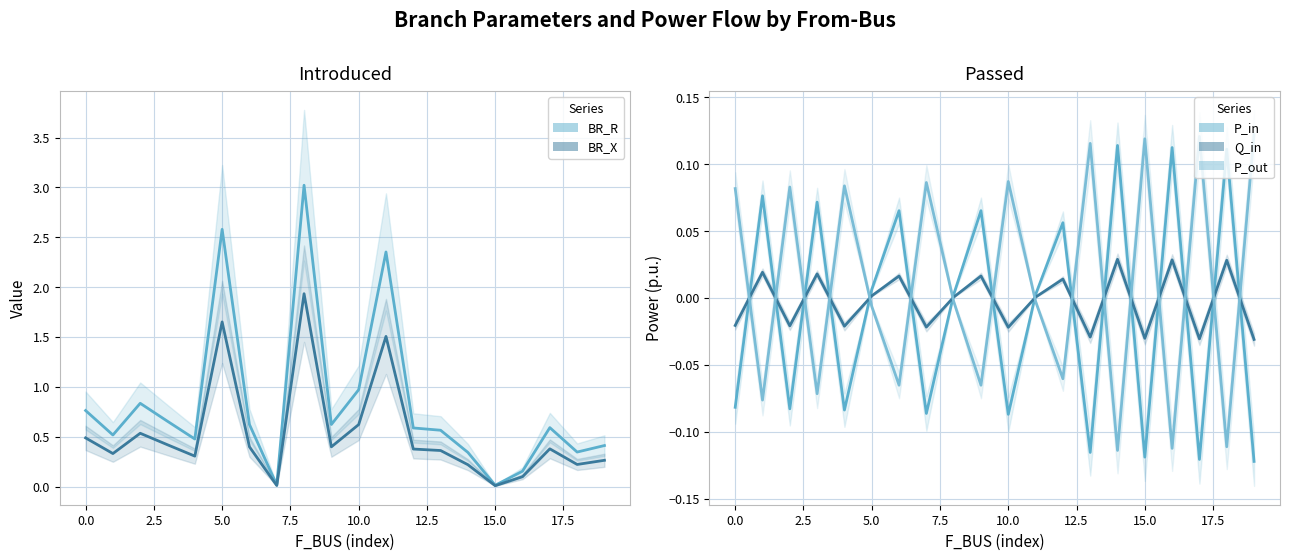

Is it true that BR_X equals 0.1 at 5.0?

False